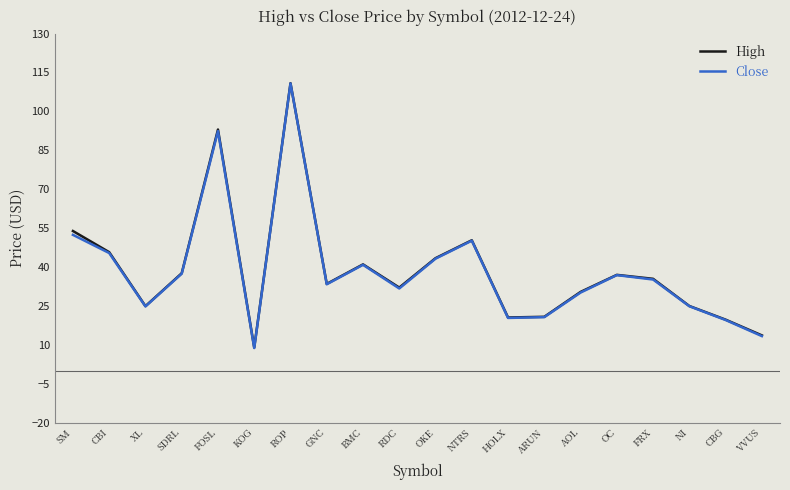

The value of Close at OC is 12.5. True or false?

False